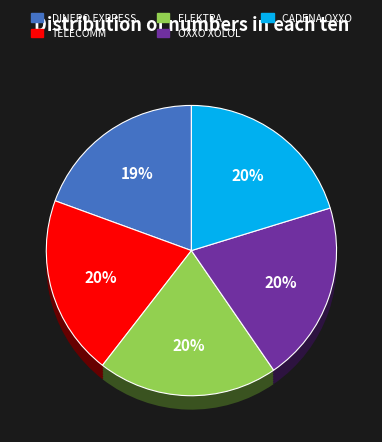

Which category has the smallest portion of the pie?

DINERO EXPRESS #3282